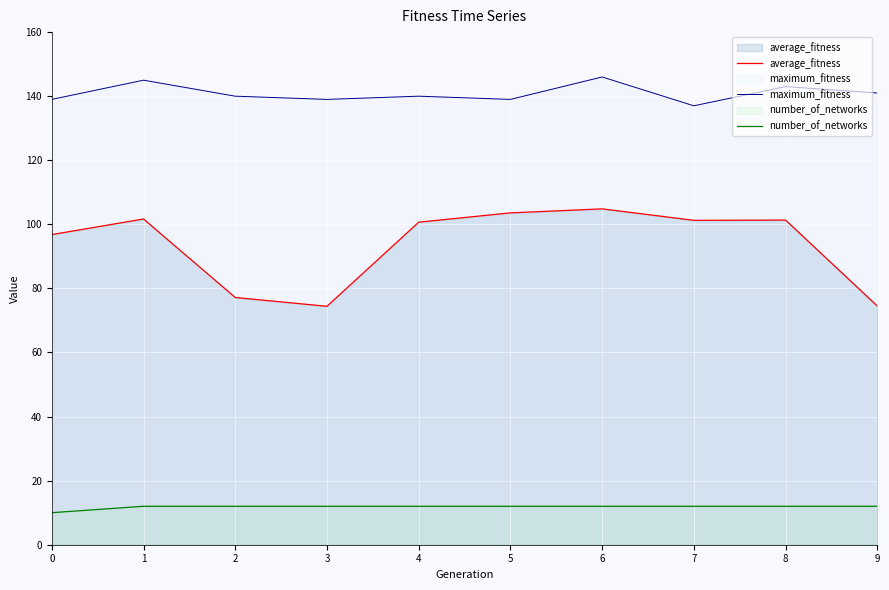

Count the number_of_networks values in the range 12 to 13.

9